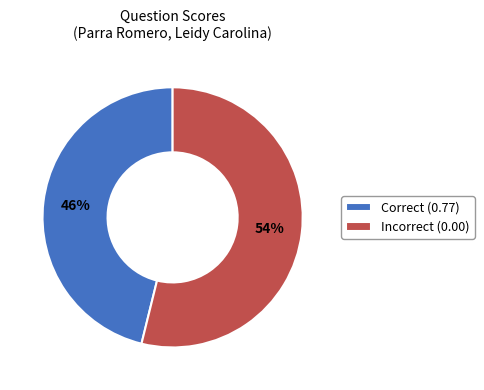

Count the number of slices in the pie.

2